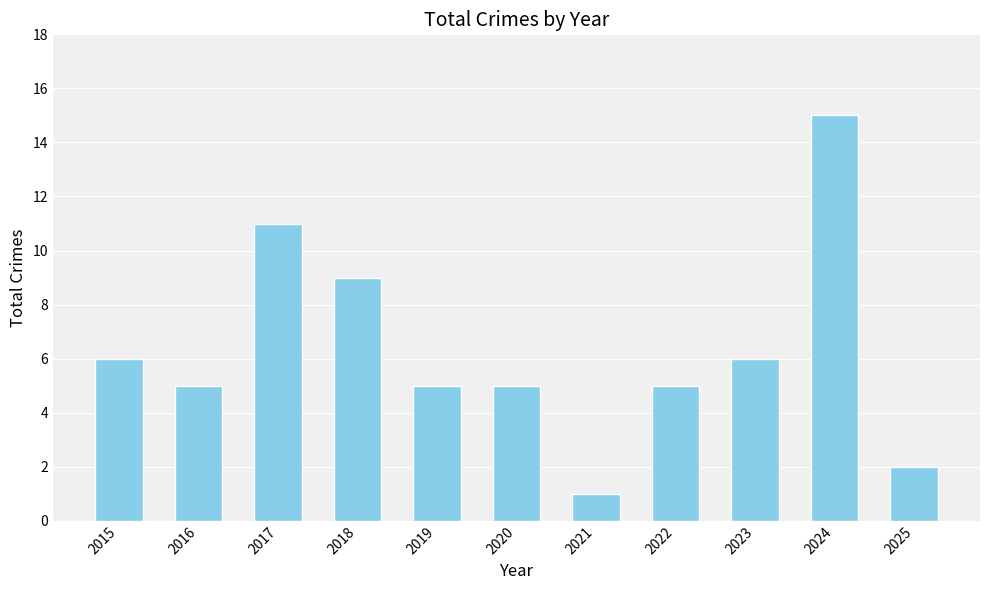

Which label corresponds to the largest value in the chart?

2024